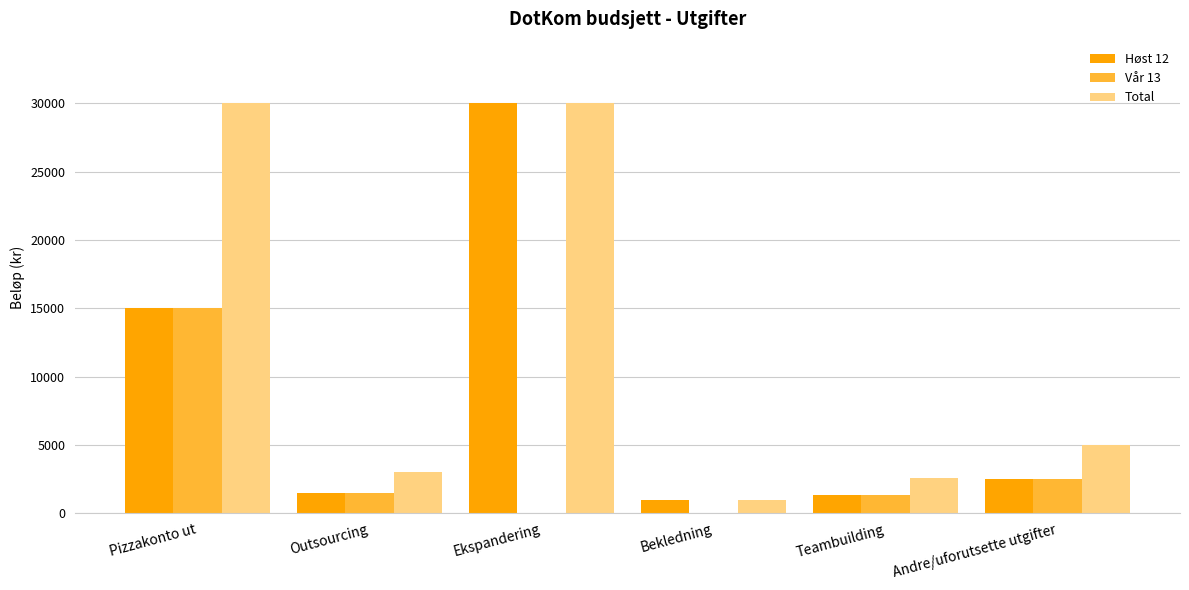

Which category has the highest value in the Høst 12 series?

Ekspandering